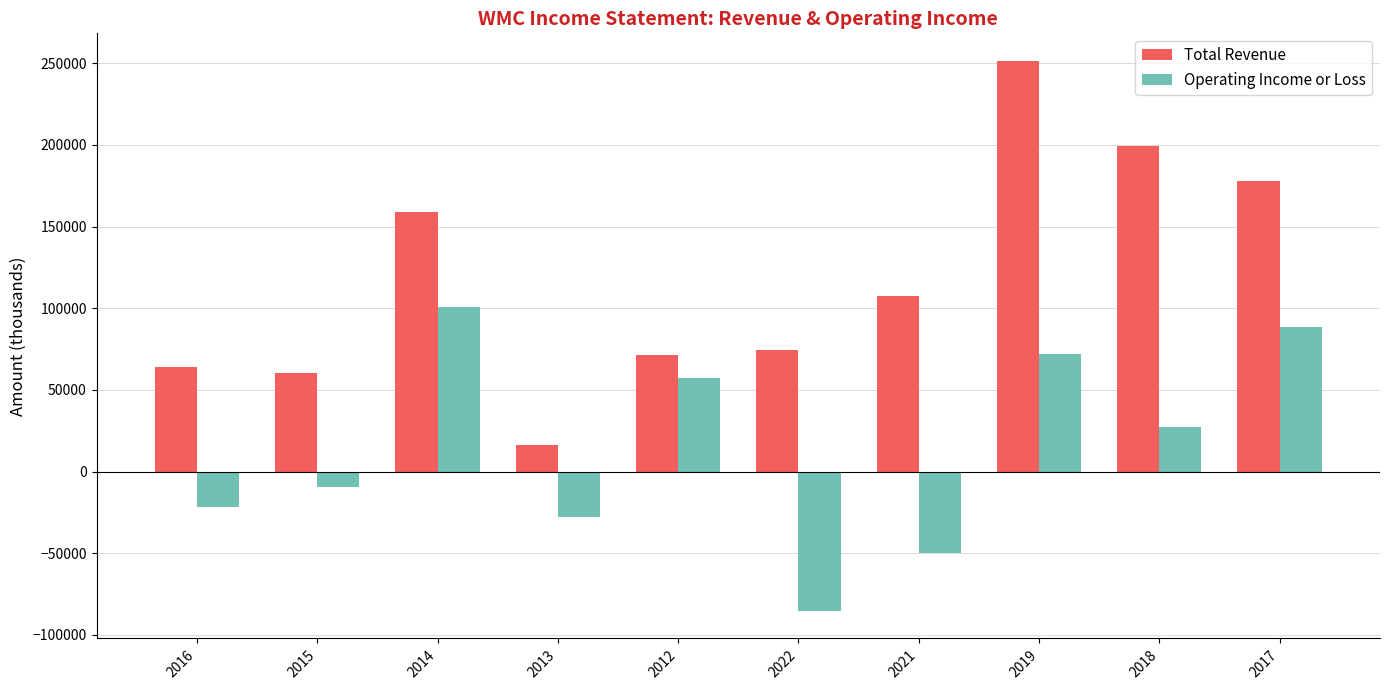

The Total Revenue series shows 32667 at 2012. True or false?

False